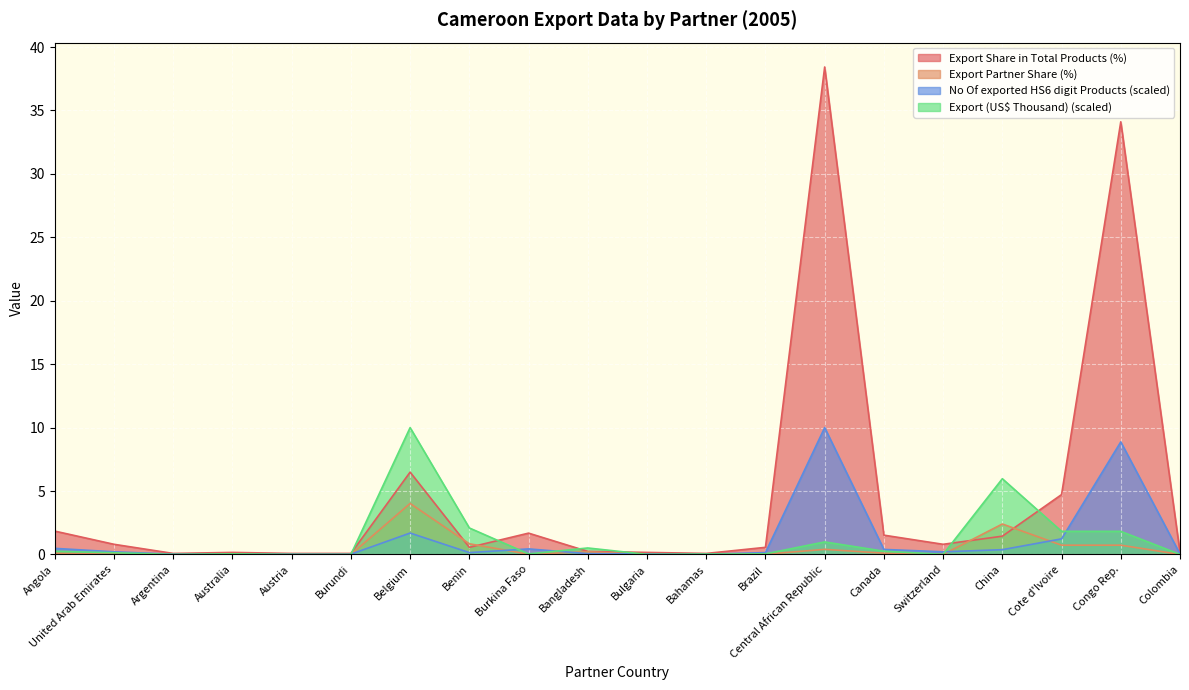

True or false: Export (US$ Thousand) and Export Share in Total Products (%) intersect in this chart.

True